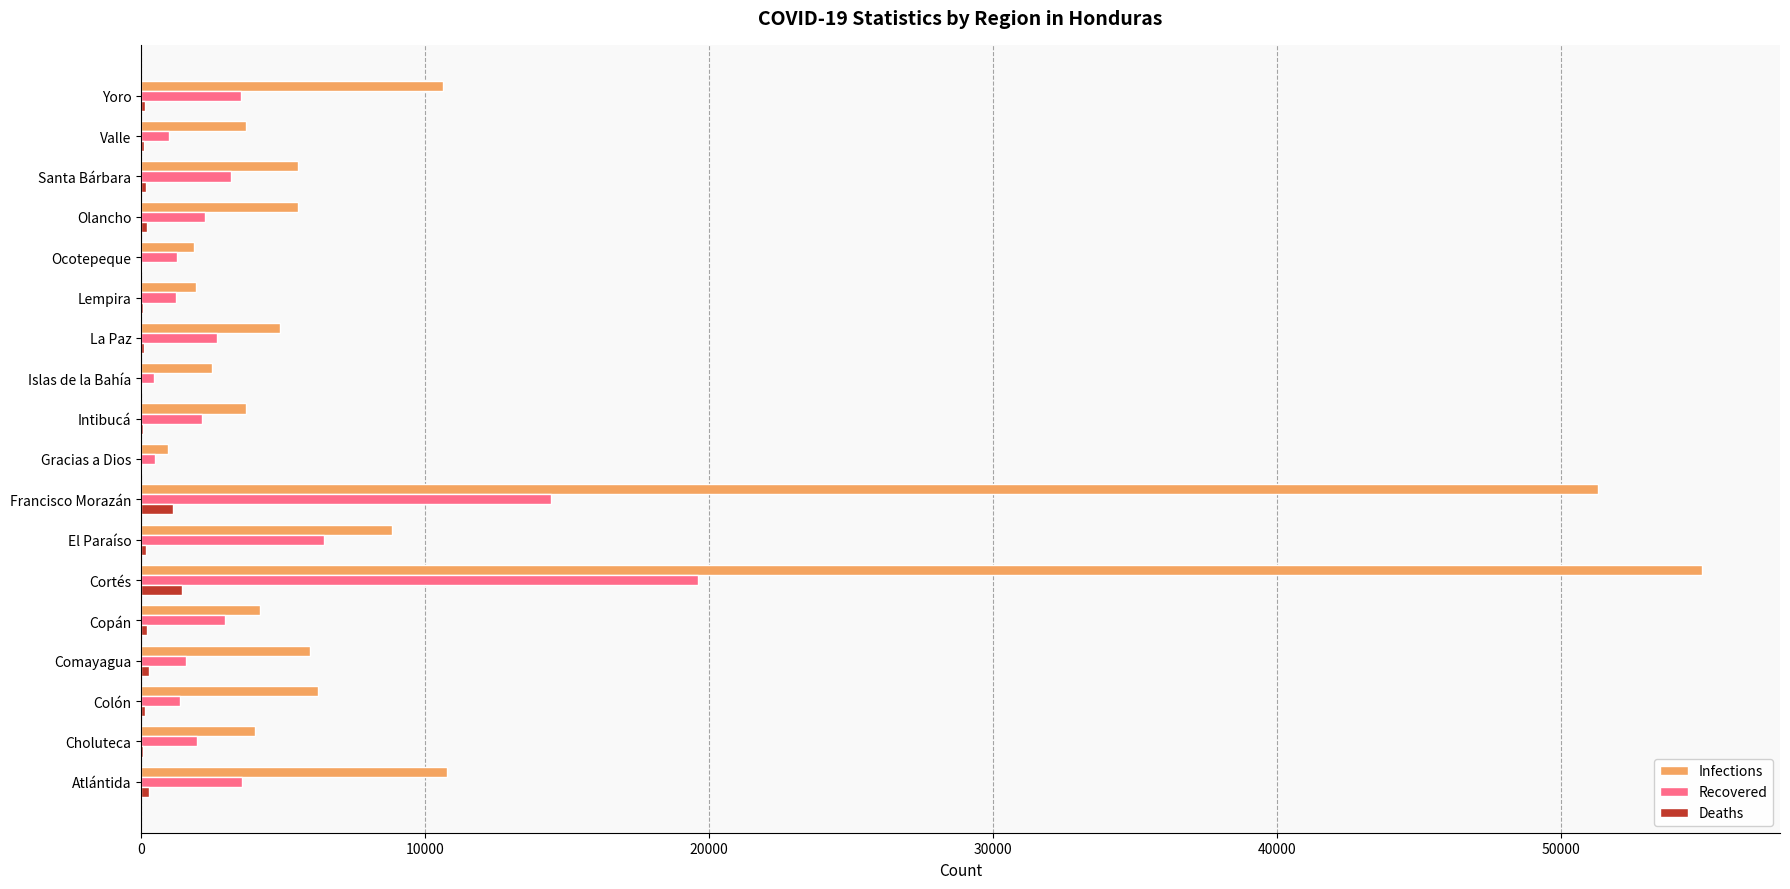

What is the sum of all Deaths values?

4558